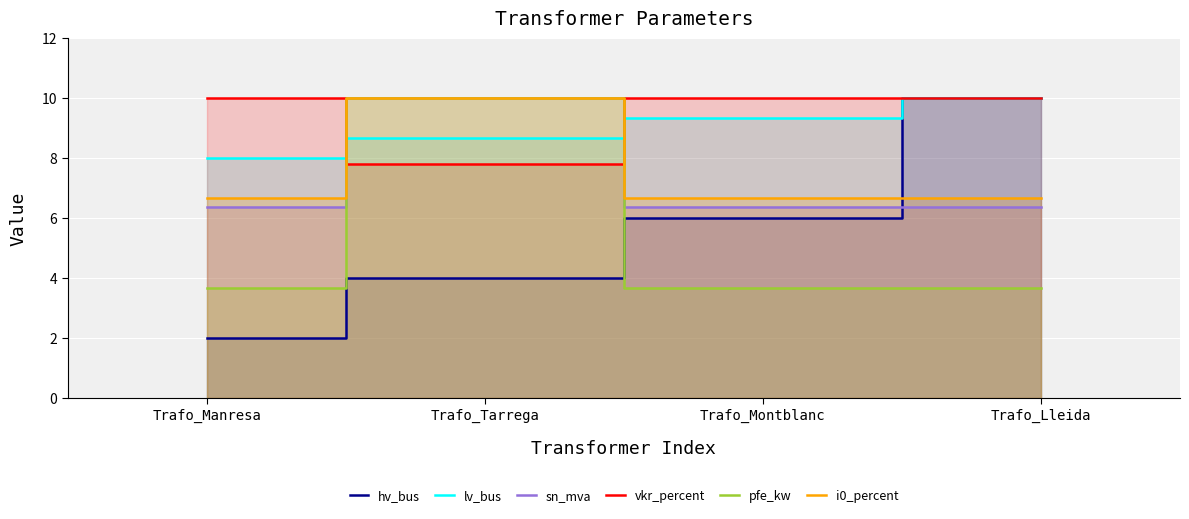

What is the difference between the maximum and second lowest values in the hv_bus series?

6.0